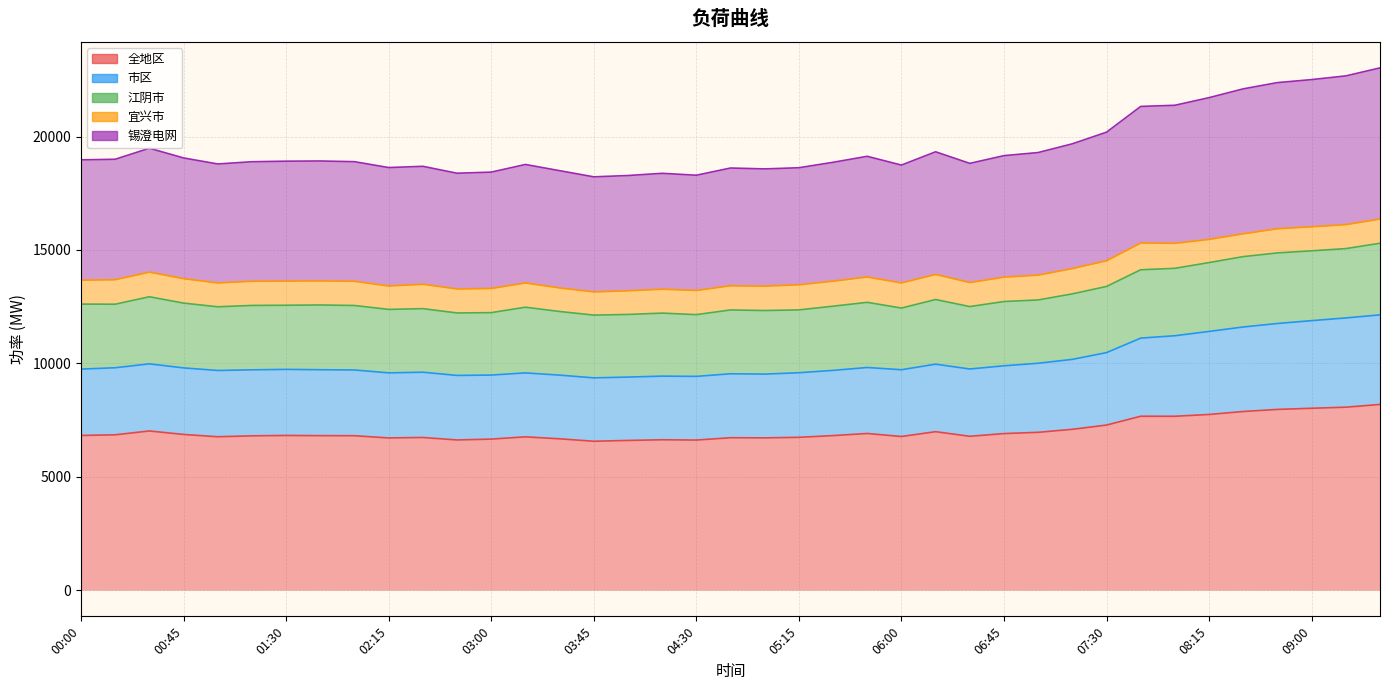

True or false: 市区 and 全地区 intersect in this chart.

False